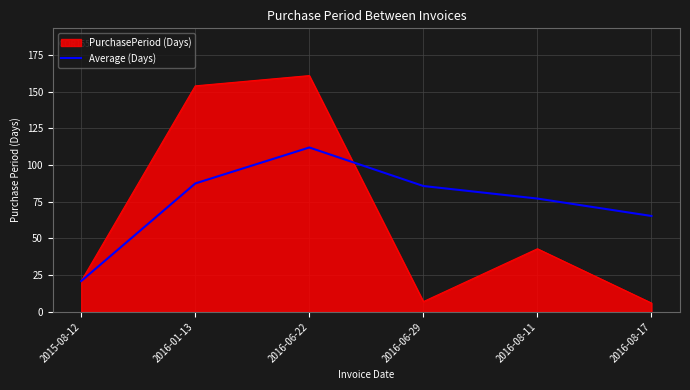

True or false: Average (Days) has a value of 13.6 at 2015-08-12.

False